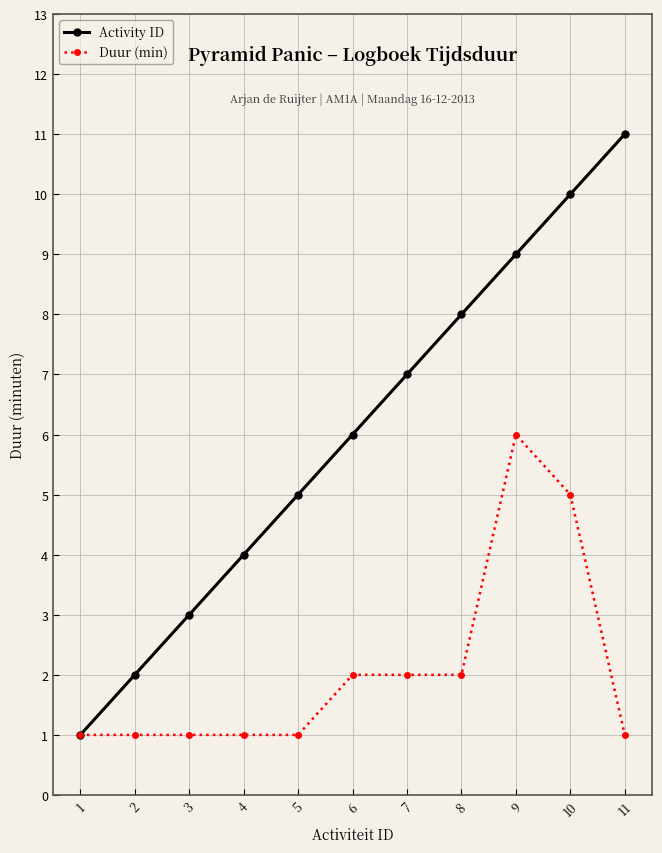

Count the number of categories in the chart.

11